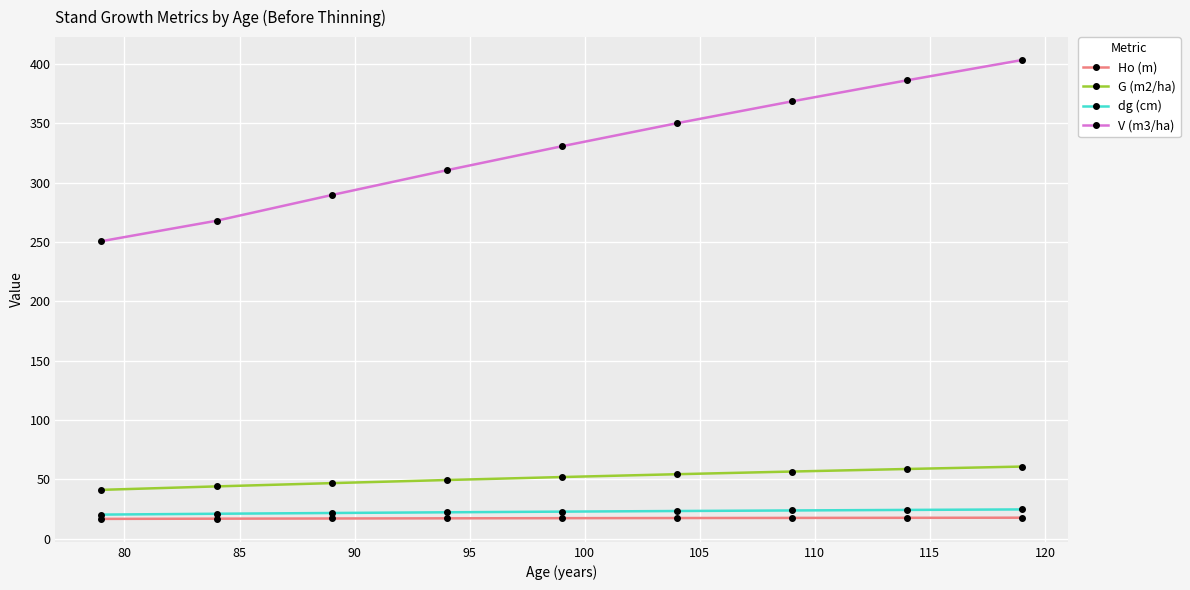

Which series has the largest total across all categories?

V (m3/ha)